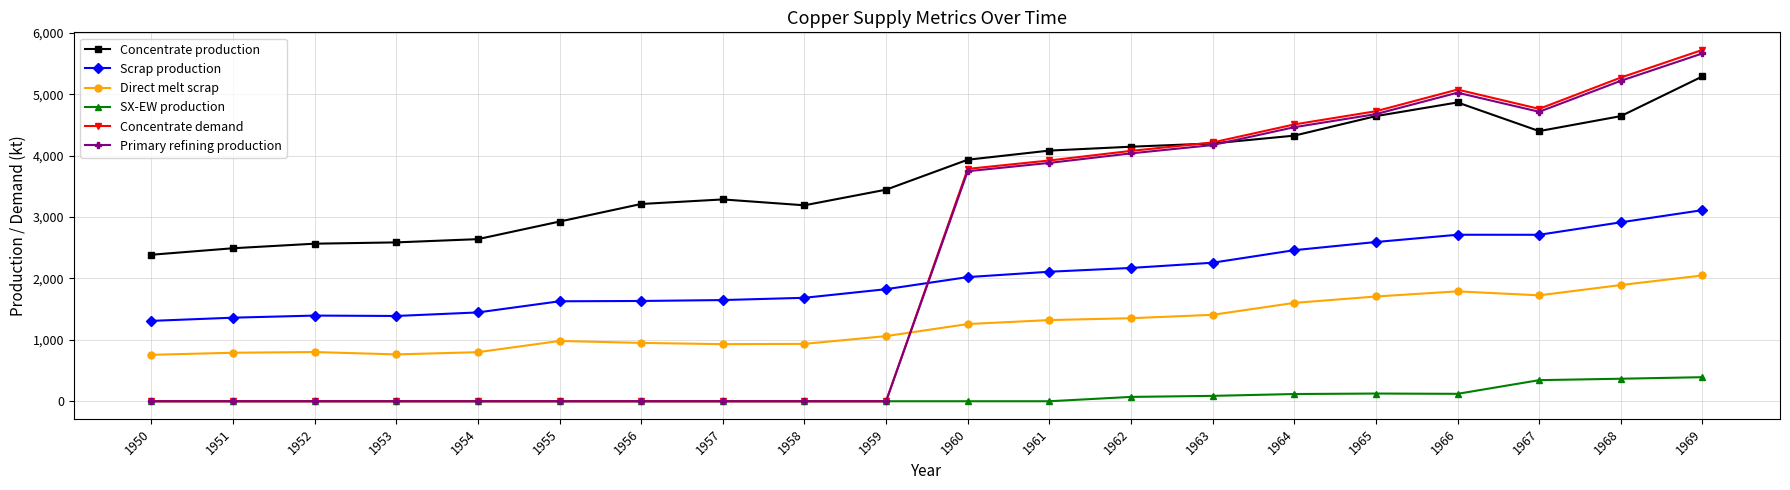

What is the greatest value displayed?

5721.7